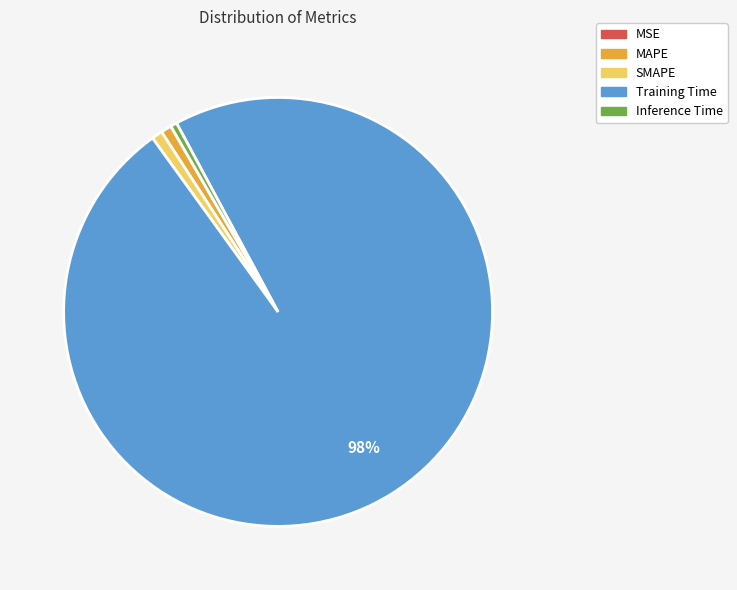

Is it true that MAPE is 1% of the pie?

True